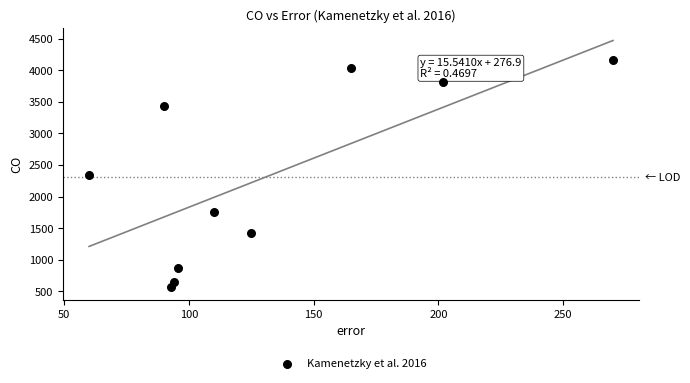

What is the average Y value?

2304.0